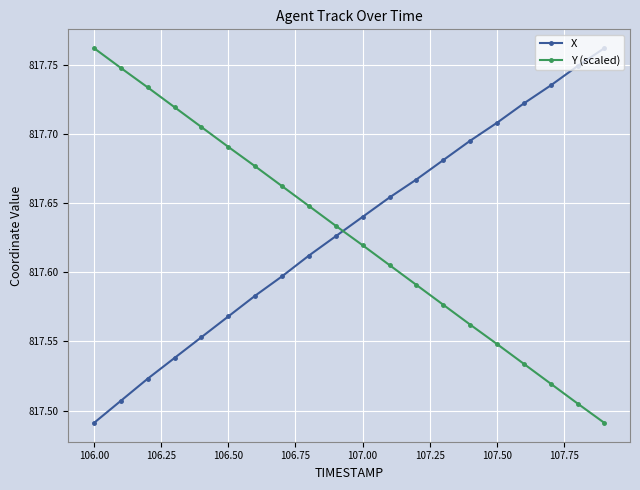

At how many categories does at least one series exceed 817?

20